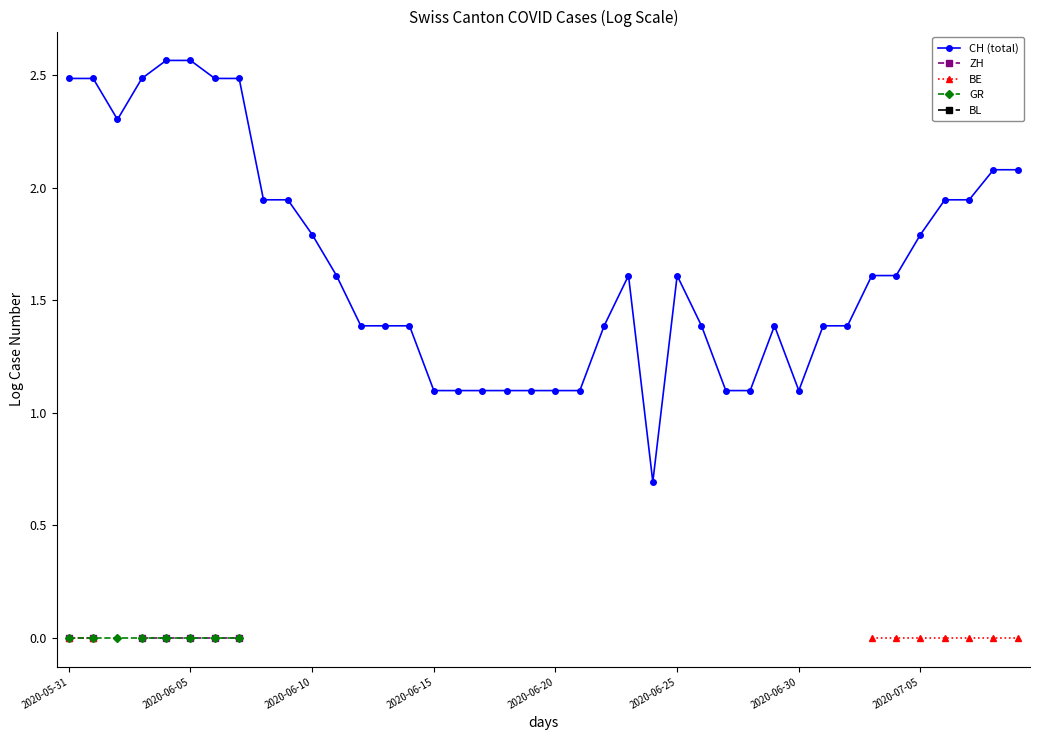

Is the value of GR at 17 greater than the value of BL at 26?

No